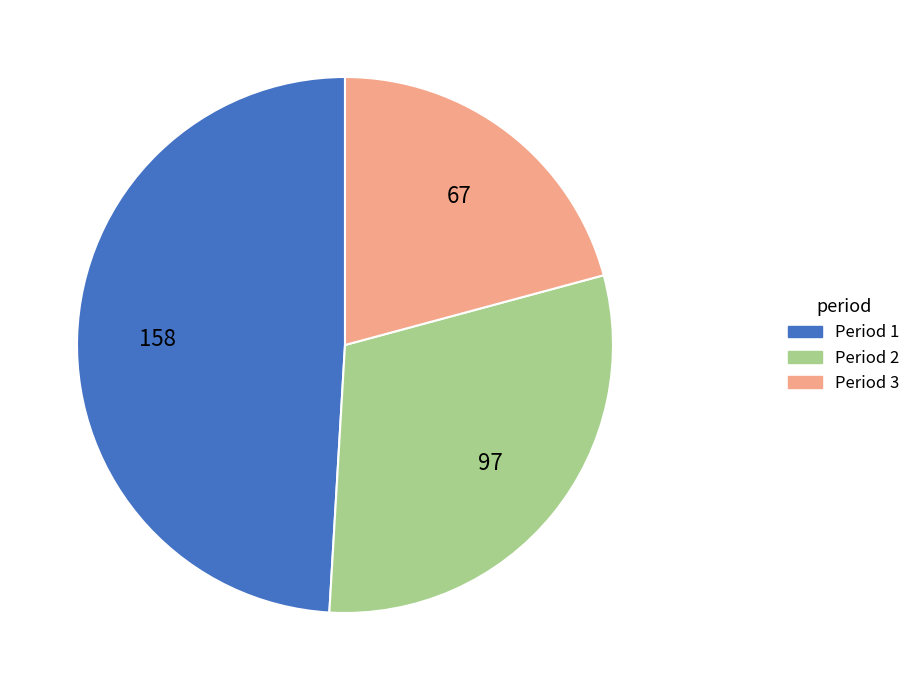

Is it true that Period 2 is 38% of the pie?

False